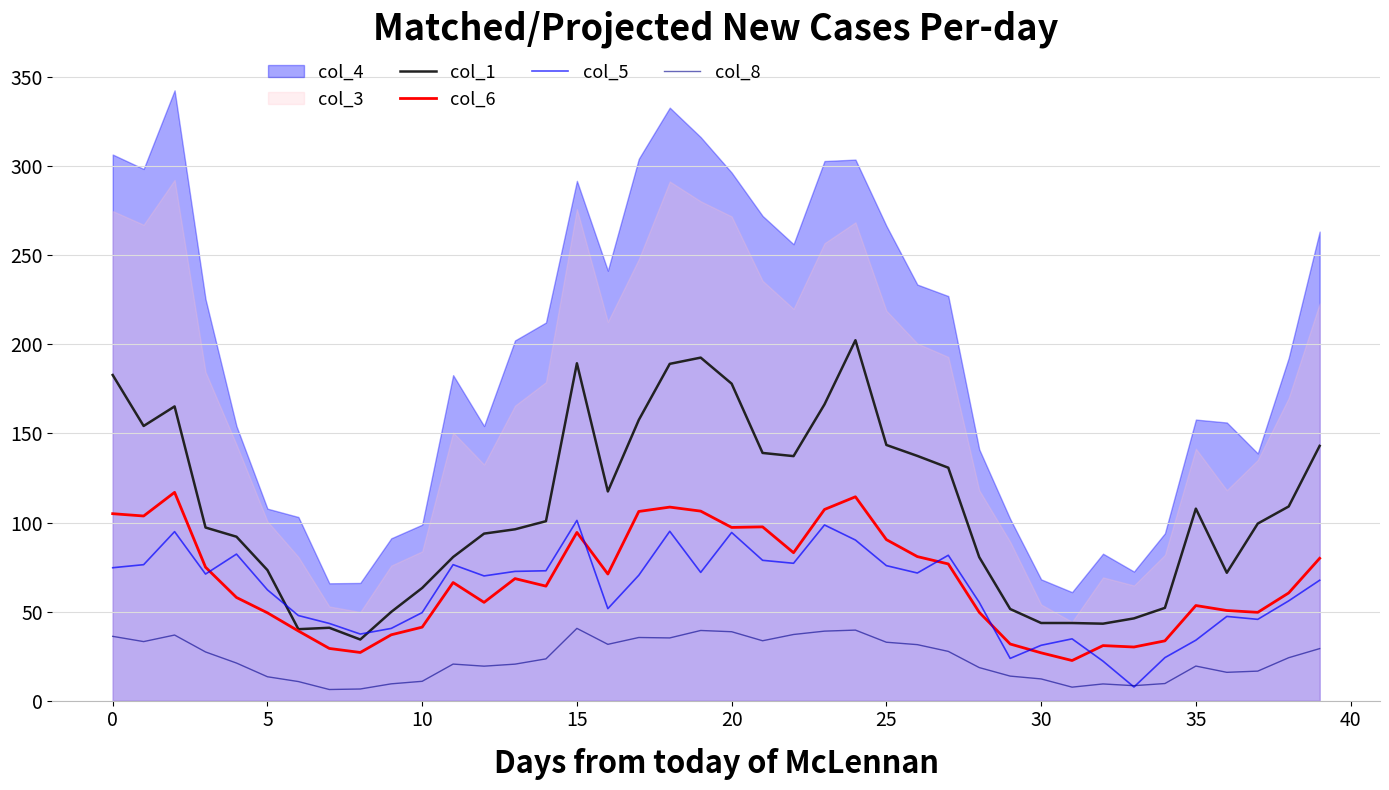

True or false: col_1 and col_8 intersect in this chart.

False